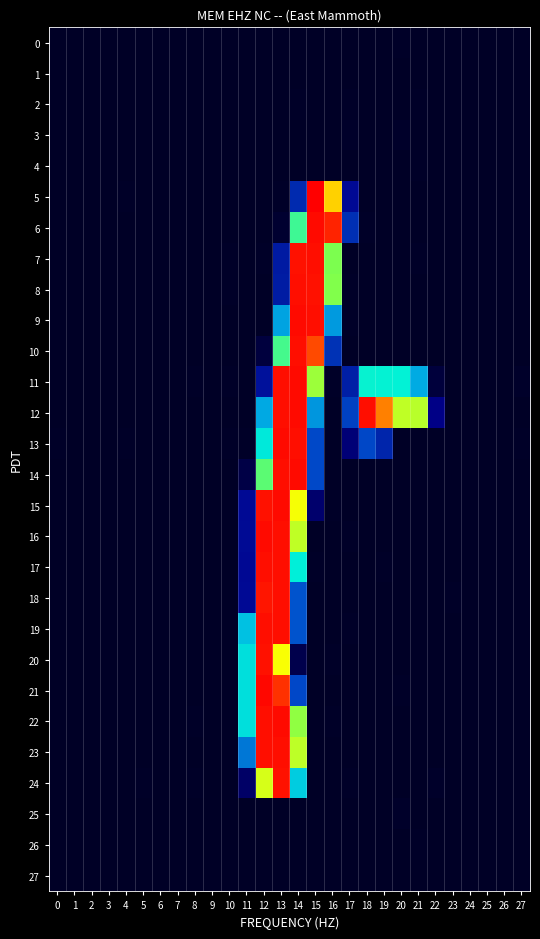

Reading right to left, extract all data points from this chart.

0: 27=0.1	26=0.0	25=0.0	24=0.0	23=0.0	22=0.0	21=0.0	20=0.5	19=0.2	18=0.1	17=0.5	16=0.2	15=0.1	14=0.0	13=0.0	12=0.4	11=0.2	10=0.1	9=0.0	8=0.0	7=0.0	6=0.0	5=0.0	4=0.0	3=0.0	2=0.0	1=0.0	0=0.0
1: 27=0.0	26=0.0	25=0.0	24=0.0	23=0.0	22=0.1	21=0.2	20=0.0	19=0.0	18=0.0	17=0.2	16=0.0	15=0.2	14=0.1	13=0.0	12=0.0	11=0.3	10=0.0	9=0.0	8=0.0	7=0.0	6=0.0	5=0.0	4=0.0	3=0.0	2=0.0	1=0.0	0=0.0
2: 27=0.0	26=0.0	25=0.0	24=0.0	23=0.0	22=0.3	21=0.7	20=0.0	19=0.0	18=0.0	17=0.8	16=0.0	15=0.1	14=0.6	13=0.2	12=0.0	11=0.1	10=0.0	9=0.0	8=0.0	7=0.0	6=0.0	5=0.0	4=0.0	3=0.0	2=0.0	1=0.0	0=0.0
3: 27=0.1	26=0.0	25=0.0	24=0.0	23=0.0	22=0.0	21=0.0	20=1.1	19=0.0	18=0.0	17=1.1	16=0.1	15=0.0	14=0.0	13=0.2	12=0.0	11=0.0	10=0.1	9=0.0	8=0.1	7=0.0	6=0.0	5=0.0	4=0.0	3=0.0	2=0.0	1=0.0	0=0.0
4: 27=0.0	26=0.0	25=0.0	24=0.0	23=0.0	22=0.4	21=0.6	20=0.0	19=0.0	18=0.0	17=0.0	16=0.4	15=0.0	14=0.0	13=0.3	12=0.0	11=0.1	10=0.0	9=0.0	8=0.0	7=0.0	6=0.0	5=0.0	4=0.0	3=0.0	2=0.0	1=0.0	0=0.0
5: 27=0.0	26=0.3	25=0.2	24=0.0	23=0.3	22=0.0	21=0.0	20=0.3	19=0.4	18=0.0	17=32.0	16=224.1	15=254.6	14=54.1	13=0.8	12=0.0	11=0.1	10=0.0	9=0.0	8=0.0	7=0.1	6=0.0	5=0.0	4=0.6	3=0.0	2=0.0	1=0.2	0=0.0
6: 27=0.0	26=0.0	25=0.0	24=0.0	23=0.0	22=0.4	21=0.0	20=0.0	19=0.1	18=0.6	17=57.6	16=249.5	15=253.1	14=178.3	13=2.6	12=0.2	11=0.0	10=0.0	9=0.4	8=0.0	7=0.1	6=0.0	5=0.2	4=0.0	3=0.0	2=0.0	1=0.0	0=0.2
7: 27=0.1	26=0.2	25=0.0	24=0.0	23=0.2	22=0.0	21=0.7	20=0.0	19=0.0	18=0.0	17=0.5	16=190.6	15=252.6	14=252.4	13=43.7	12=0.6	11=0.0	10=0.7	9=0.0	8=0.4	7=0.0	6=0.2	5=0.0	4=0.3	3=0.0	2=0.0	1=0.4	0=0.0
8: 27=0.1	26=0.2	25=0.0	24=0.0	23=0.3	22=0.0	21=0.4	20=0.4	19=0.2	18=0.0	17=0.5	16=191.4	15=252.4	14=252.8	13=44.6	12=0.3	11=0.0	10=0.7	9=0.0	8=0.4	7=0.0	6=0.1	5=0.0	4=0.3	3=0.0	2=0.0	1=0.5	0=0.0
9: 27=0.0	26=0.0	25=0.0	24=0.3	23=0.0	22=0.0	21=0.0	20=0.4	19=0.1	18=0.0	17=0.8	16=115.3	15=252.8	14=253.4	13=119.8	12=0.3	11=0.0	10=0.1	9=0.1	8=0.0	7=0.2	6=0.3	5=0.0	4=0.1	3=0.0	2=0.0	1=0.0	0=0.0
10: 27=0.0	26=0.0	25=0.0	24=0.5	23=0.0	22=0.3	21=0.0	20=0.1	19=0.3	18=0.1	17=0.0	16=58.8	15=244.5	14=253.0	13=179.3	12=6.0	11=0.3	10=0.0	9=0.3	8=0.0	7=0.3	6=0.4	5=0.1	4=0.0	3=0.0	2=0.0	1=0.0	0=0.0
11: 27=1.3	26=0.2	25=0.0	24=0.0	23=0.1	22=5.7	21=123.8	20=166.3	19=166.7	18=167.0	17=46.4	16=0.5	15=196.8	14=253.0	13=252.6	12=37.8	11=0.1	10=0.8	9=0.0	8=0.7	7=0.3	6=0.0	5=0.0	4=0.0	3=0.3	2=0.1	1=0.4	0=0.3
12: 27=0.0	26=0.0	25=0.0	24=0.0	23=0.0	22=24.0	21=202.6	20=203.9	19=237.0	18=252.6	17=69.0	16=0.0	15=113.1	14=253.1	13=252.8	12=123.0	11=0.2	10=0.0	9=0.0	8=0.0	7=0.0	6=0.5	5=0.0	4=0.0	3=0.0	2=0.0	1=0.0	0=0.0
13: 27=0.9	26=0.3	25=0.1	24=0.0	23=0.2	22=0.0	21=0.4	20=0.1	19=50.6	18=73.1	17=20.2	16=0.1	15=74.1	14=252.7	13=253.2	12=160.8	11=0.9	10=0.6	9=0.0	8=0.1	7=0.1	6=0.0	5=0.0	4=0.7	3=0.0	2=0.0	1=0.0	0=0.6
14: 27=0.0	26=0.0	25=0.0	24=0.4	23=0.0	22=0.1	21=0.0	20=0.0	19=0.5	18=0.4	17=0.0	16=0.5	15=73.8	14=253.1	13=252.6	12=184.0	11=8.2	10=0.0	9=0.3	8=0.0	7=0.1	6=0.2	5=0.0	4=0.0	3=0.0	2=0.0	1=0.0	0=0.0
15: 27=0.1	26=0.0	25=0.2	24=0.4	23=0.1	22=0.0	21=0.2	20=0.0	19=0.4	18=0.0	17=0.0	16=0.8	15=17.5	14=214.7	13=253.4	12=252.3	11=32.0	10=0.2	9=0.2	8=0.0	7=0.1	6=0.1	5=0.0	4=0.0	3=0.0	2=0.2	1=0.0	0=0.0
16: 27=0.0	26=0.0	25=0.1	24=0.2	23=0.1	22=0.0	21=0.4	20=0.2	19=0.0	18=0.0	17=0.6	16=0.0	15=0.0	14=204.0	13=252.7	12=253.4	11=32.6	10=0.0	9=0.2	8=0.1	7=0.0	6=0.0	5=0.0	4=0.0	3=0.0	2=0.1	1=0.0	0=0.0
17: 27=0.0	26=0.0	25=0.2	24=0.2	23=0.3	22=0.0	21=0.0	20=0.0	19=0.6	18=0.5	17=0.0	16=0.0	15=0.5	14=163.9	13=252.5	12=253.0	11=31.5	10=0.1	9=0.1	8=0.1	7=0.0	6=0.0	5=0.0	4=0.0	3=0.0	2=0.1	1=0.0	0=0.0
18: 27=0.0	26=0.2	25=0.2	24=0.1	23=0.5	22=0.1	21=0.1	20=0.0	19=0.0	18=0.0	17=0.2	16=0.2	15=0.0	14=80.1	13=252.5	12=251.9	11=32.2	10=0.0	9=0.0	8=0.0	7=0.0	6=0.0	5=0.0	4=0.1	3=0.0	2=0.0	1=0.1	0=0.0
19: 27=0.0	26=0.1	25=0.0	24=0.1	23=0.0	22=0.3	21=0.1	20=0.0	19=0.0	18=0.0	17=0.7	16=0.0	15=0.5	14=80.1	13=252.5	12=252.8	11=136.2	10=0.0	9=0.0	8=0.1	7=0.0	6=0.0	5=0.0	4=0.0	3=0.0	2=0.0	1=0.0	0=0.1
20: 27=0.0	26=0.1	25=0.3	24=0.4	23=0.1	22=0.0	21=0.2	20=0.0	19=0.0	18=0.0	17=0.0	16=0.7	15=0.0	14=9.9	13=215.5	12=252.0	11=154.7	10=0.0	9=0.0	8=0.0	7=0.3	6=0.1	5=0.0	4=0.2	3=0.0	2=0.2	1=0.0	0=0.0
21: 27=0.0	26=0.1	25=0.0	24=0.1	23=0.0	22=0.0	21=0.0	20=0.7	19=0.0	18=0.0	17=0.1	16=0.0	15=0.4	14=73.3	13=247.8	12=253.8	11=154.5	10=0.0	9=0.0	8=0.1	7=0.0	6=0.0	5=0.0	4=0.0	3=0.0	2=0.0	1=0.0	0=0.1
22: 27=0.0	26=0.0	25=0.0	24=0.1	23=0.0	22=0.0	21=0.0	20=0.5	19=0.3	18=0.5	17=0.0	16=0.8	15=0.0	14=194.6	13=253.4	12=252.7	11=154.8	10=0.0	9=0.0	8=0.6	7=0.0	6=0.0	5=0.0	4=0.0	3=0.1	2=0.0	1=0.0	0=0.3
23: 27=0.0	26=0.0	25=0.0	24=0.2	23=0.0	22=0.3	21=0.5	20=0.0	19=0.0	18=0.1	17=0.0	16=0.2	15=0.2	14=203.3	13=252.6	12=252.9	11=98.0	10=0.0	9=0.1	8=0.3	7=0.0	6=0.1	5=0.0	4=0.0	3=0.0	2=0.1	1=0.0	0=0.1
24: 27=0.0	26=0.1	25=0.0	24=0.0	23=0.3	22=1.1	21=0.4	20=0.1	19=0.0	18=0.0	17=0.8	16=0.0	15=0.4	14=143.1	13=252.5	12=208.4	11=16.1	10=0.0	9=0.0	8=0.9	7=0.0	6=0.0	5=0.5	4=0.0	3=0.0	2=0.0	1=0.3	0=0.5
25: 27=0.1	26=0.0	25=0.0	24=0.0	23=0.0	22=0.0	21=0.0	20=1.4	19=0.3	18=0.0	17=0.4	16=0.4	15=0.0	14=0.0	13=0.0	12=0.2	11=0.0	10=0.1	9=0.0	8=0.1	7=0.0	6=0.0	5=0.0	4=0.0	3=0.0	2=0.0	1=0.0	0=0.0
26: 27=0.0	26=0.0	25=0.0	24=0.0	23=0.0	22=0.2	21=0.5	20=0.0	19=0.0	18=0.1	17=0.0	16=0.0	15=0.0	14=0.0	13=0.0	12=0.3	11=0.0	10=0.0	9=0.0	8=0.0	7=0.0	6=0.0	5=0.0	4=0.0	3=0.0	2=0.0	1=0.0	0=0.0
27: 27=0.0	26=0.0	25=0.0	24=0.0	23=0.0	22=0.0	21=0.0	20=0.1	19=0.3	18=0.3	17=0.0	16=0.0	15=0.0	14=0.0	13=0.0	12=0.0	11=0.2	10=0.0	9=0.0	8=0.0	7=0.0	6=0.0	5=0.0	4=0.0	3=0.0	2=0.0	1=0.0	0=0.0